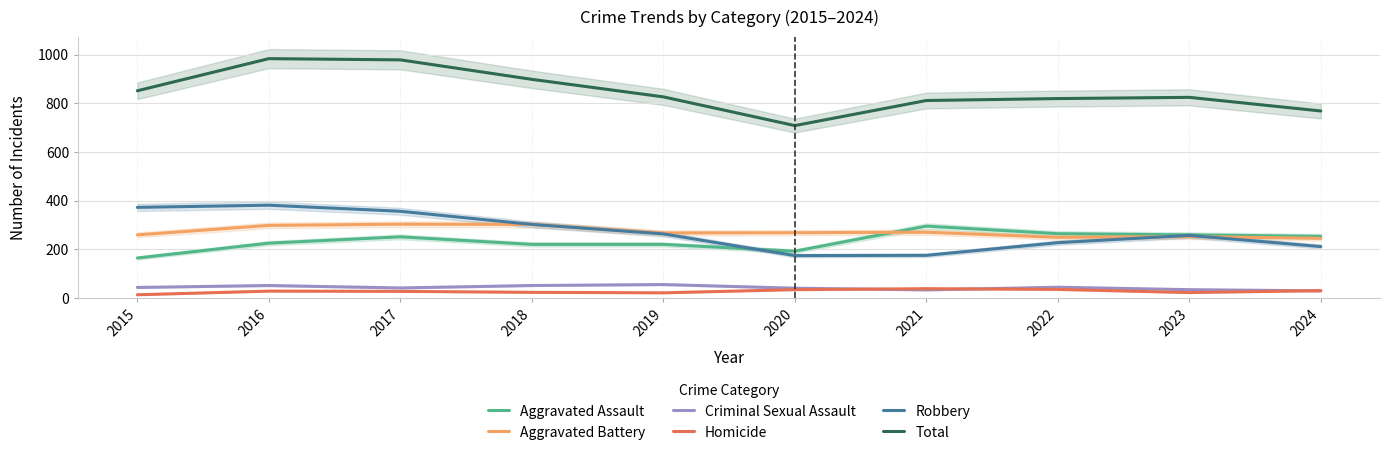

At which category does the chart reach its minimum across all series?

2015